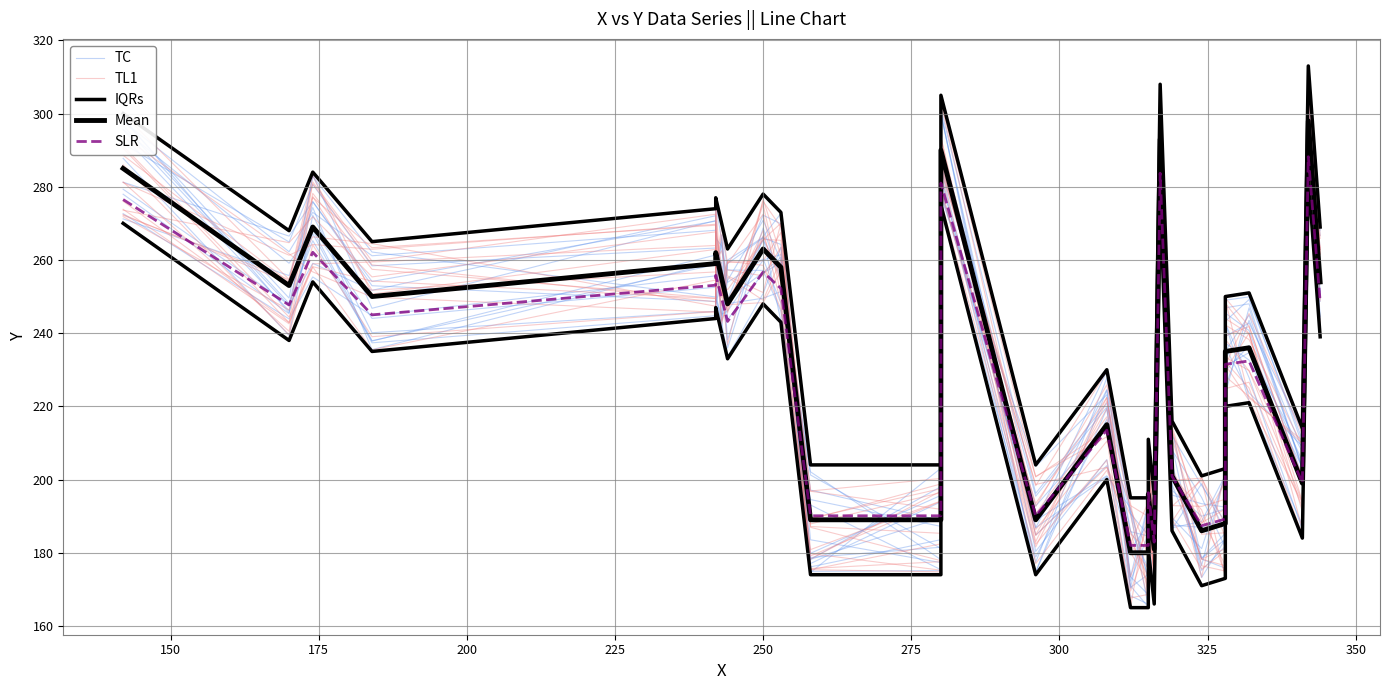

What is the average value of the Mean series?

232.2